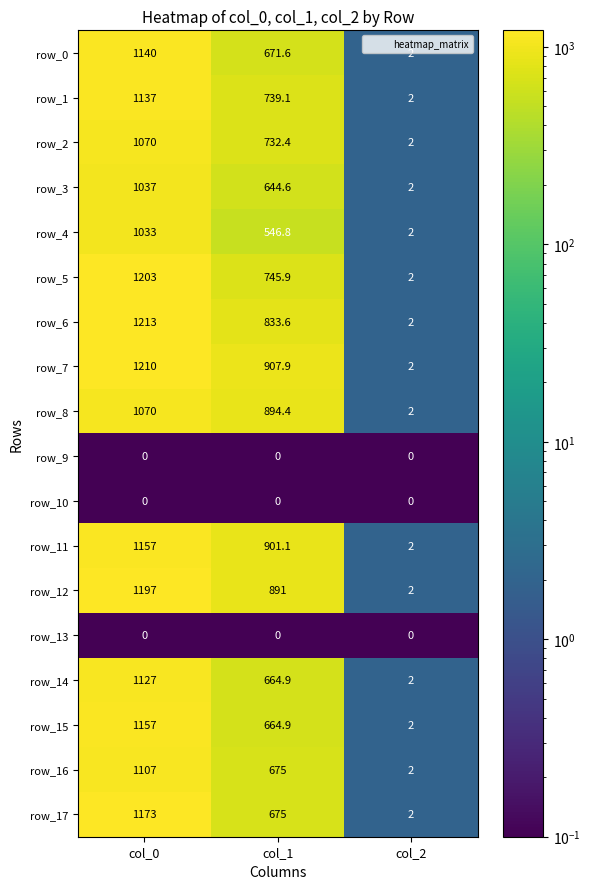

What is the approximate value of row_4 at col_1?

546.8